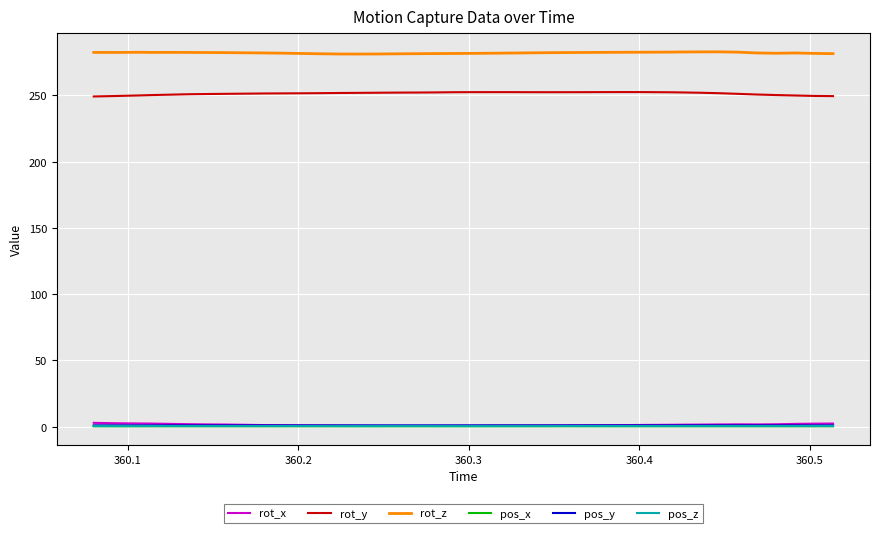

True or false: pos_z and rot_z intersect in this chart.

False